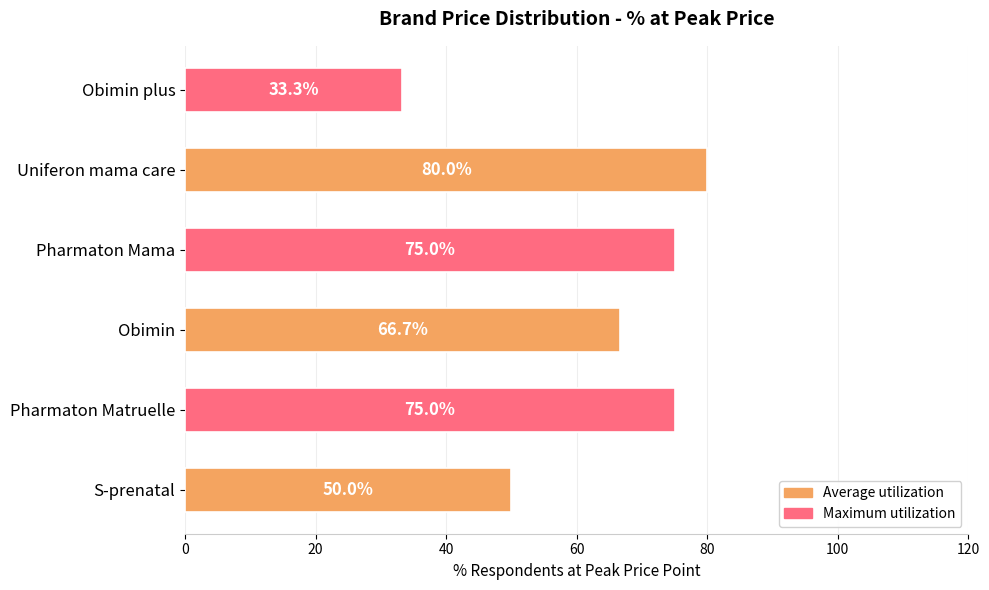

What is the minimum value shown in the chart?

33.3